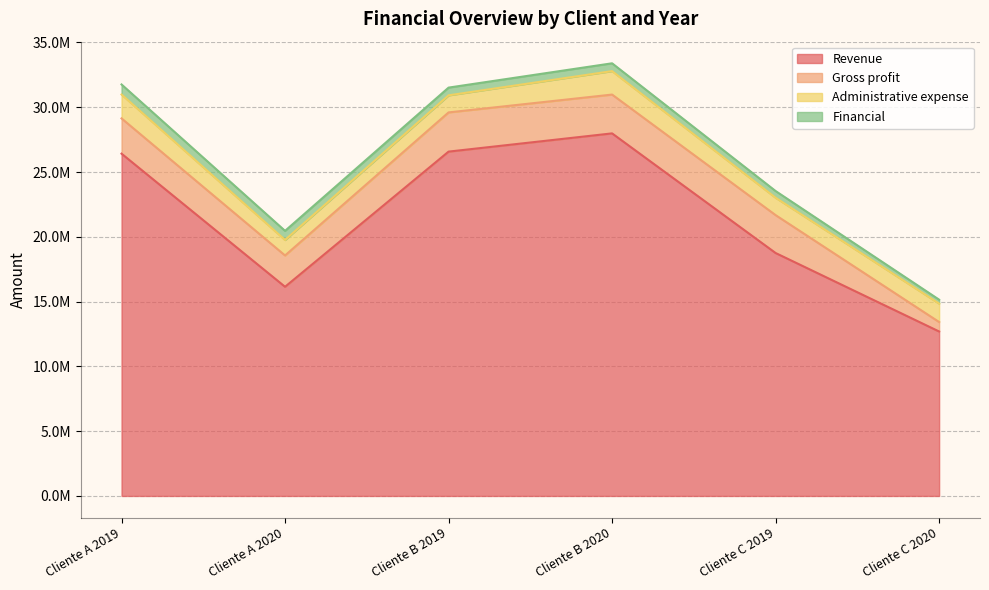

True or false: Administrative expense and Financial cross at least once.

False